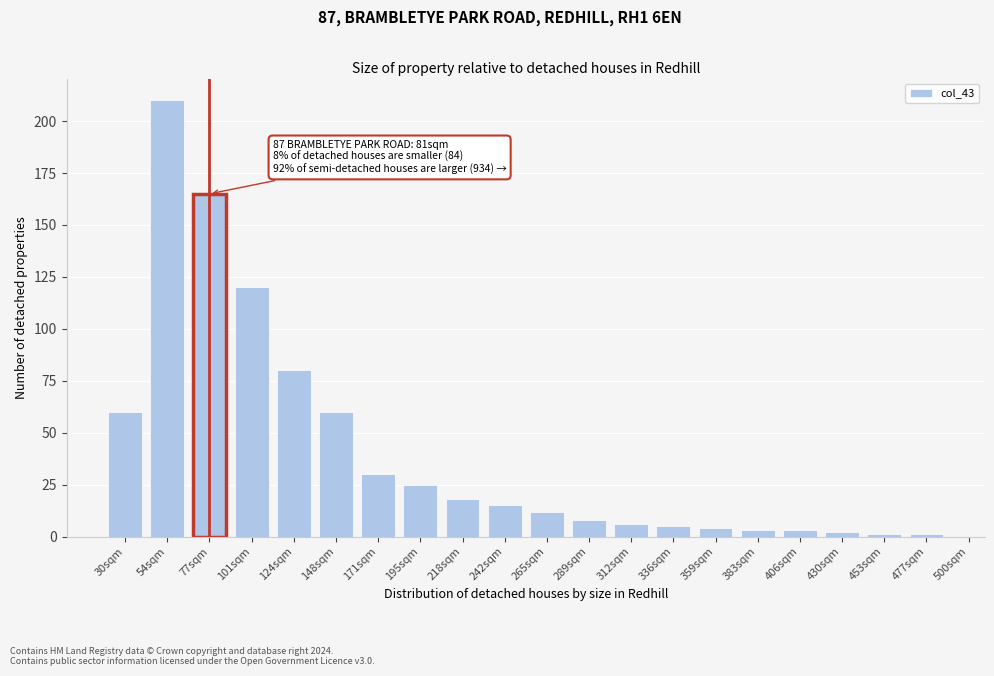

Reading right to left, transcribe all the data shown in this chart.

1	1	2	3	3	4	5	6	8	12	15	18	25	30	60	80	120	165	210	60